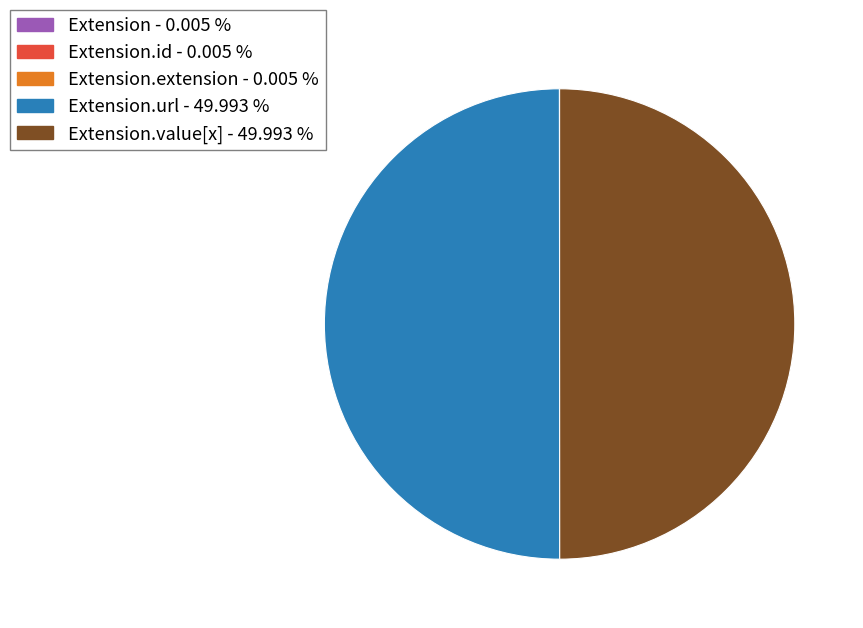

What is the smallest slice in the pie chart?

Extension